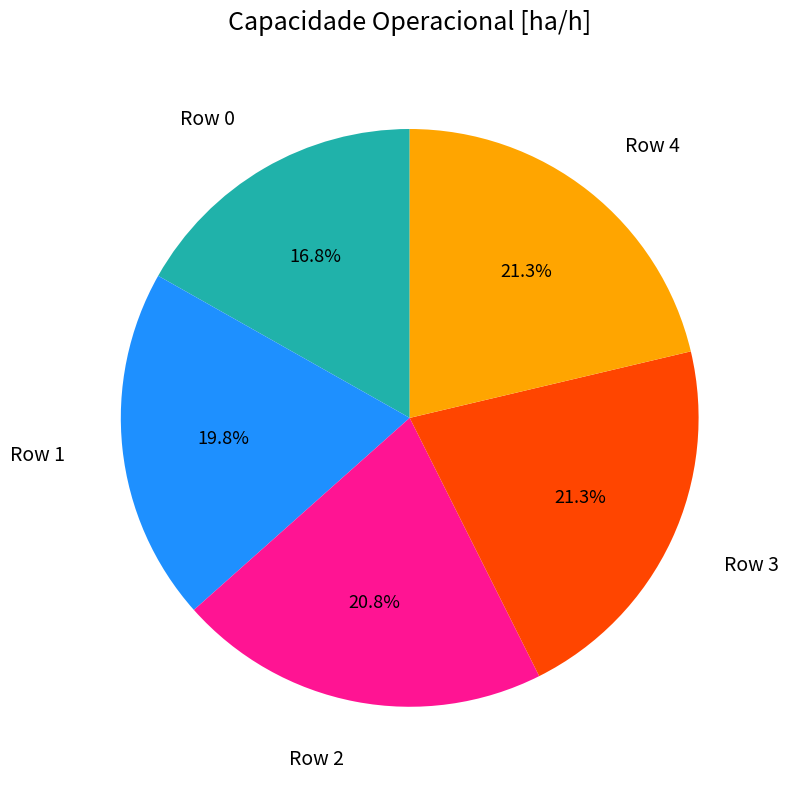

Is there a majority slice in this chart?

No